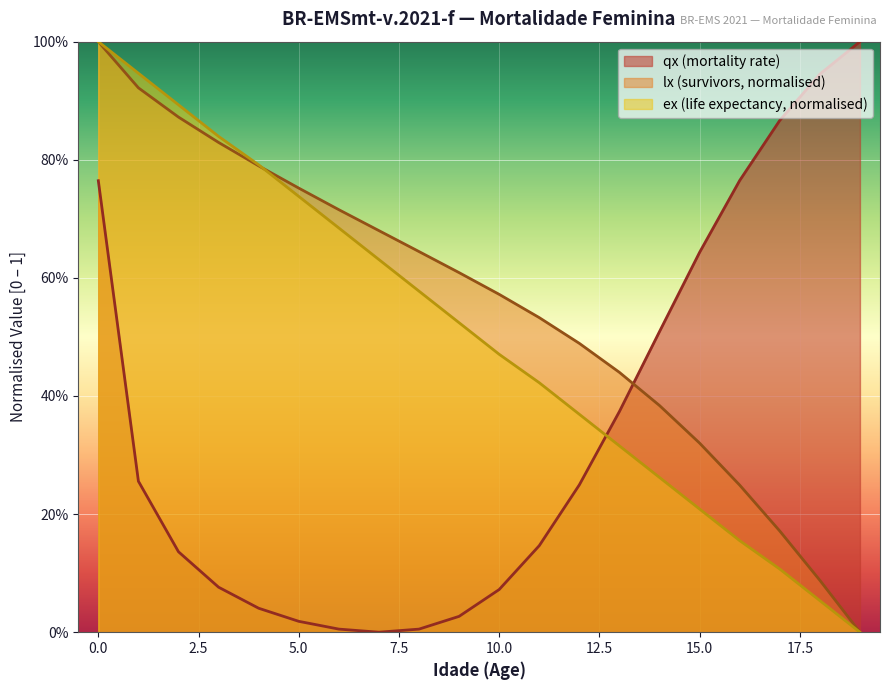

True or false: qx has a value of 0.0 at 6.

True